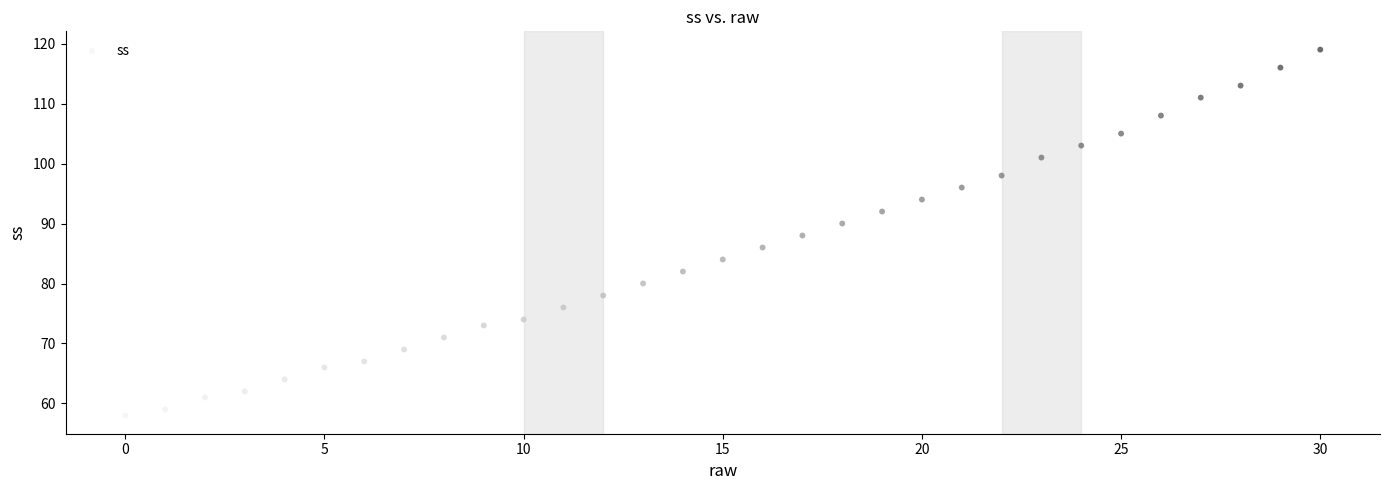

What is the range of Y values (max minus min)?

61